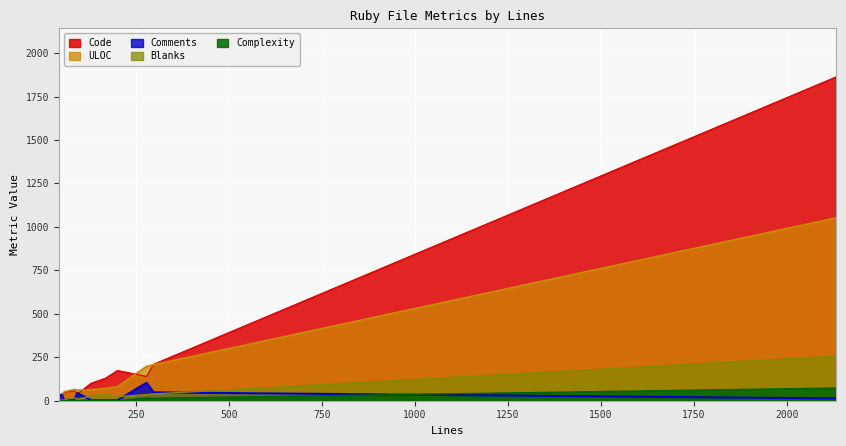

True or false: Code has a value of 23 at sendmail.rb.

False